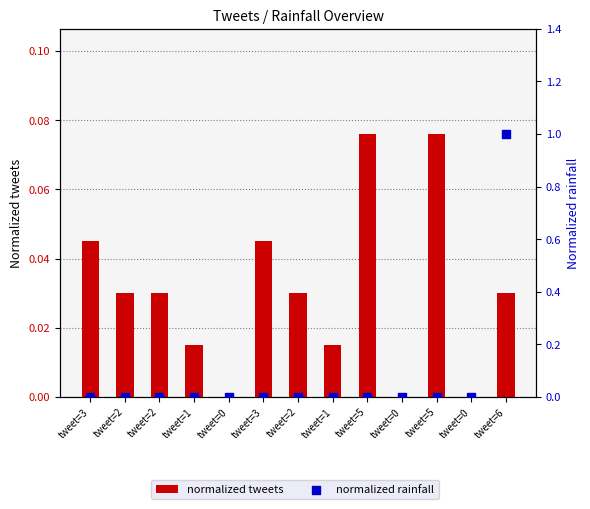

Which series reaches the maximum Y coordinate?

normalized rainfall